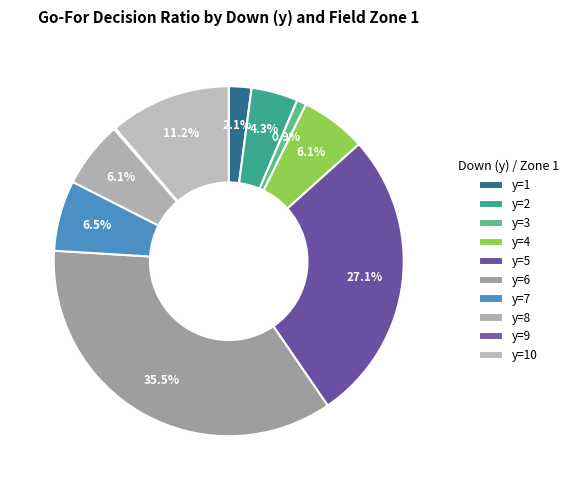

To the nearest percent, what is the difference between the largest and smallest slice percentages?

35%